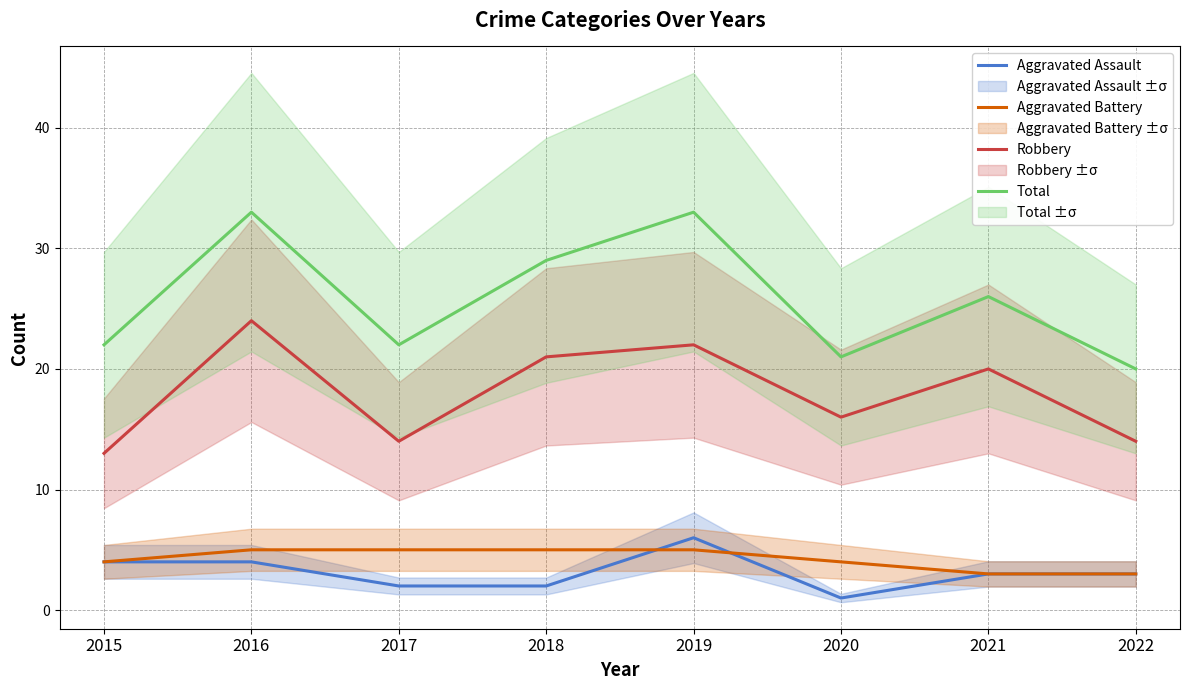

Rank the categories by Total value from highest to lowest.

2016, 2019, 2018, 2021, 2015, 2017, 2020, 2022